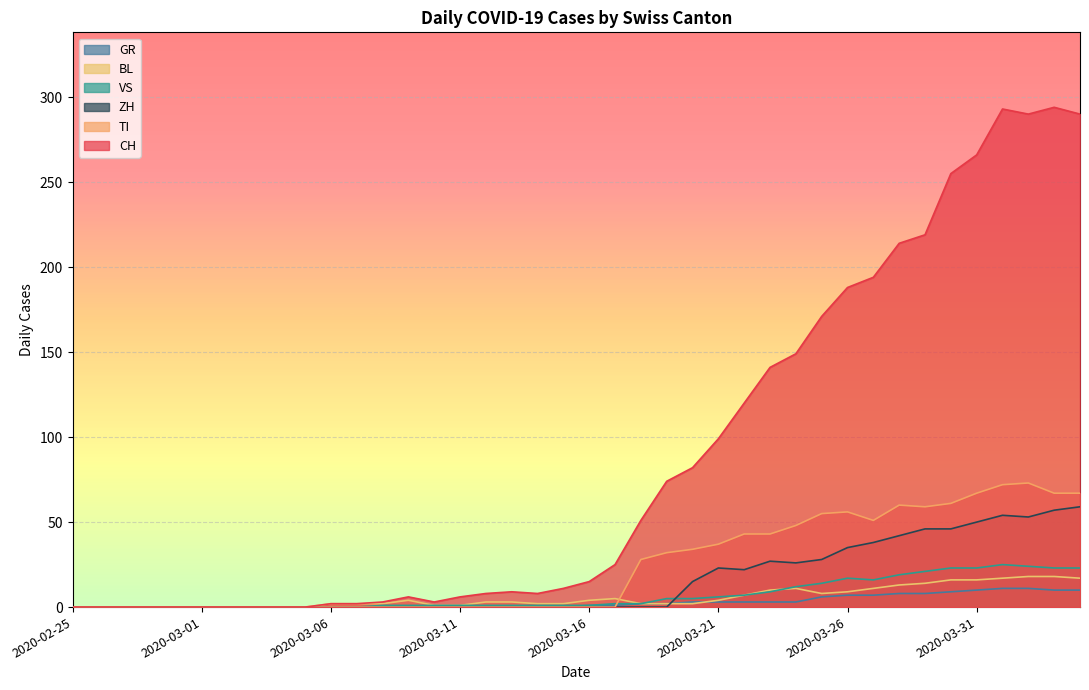

True or false: CH has a value of 6 at 2020-03-09.

True